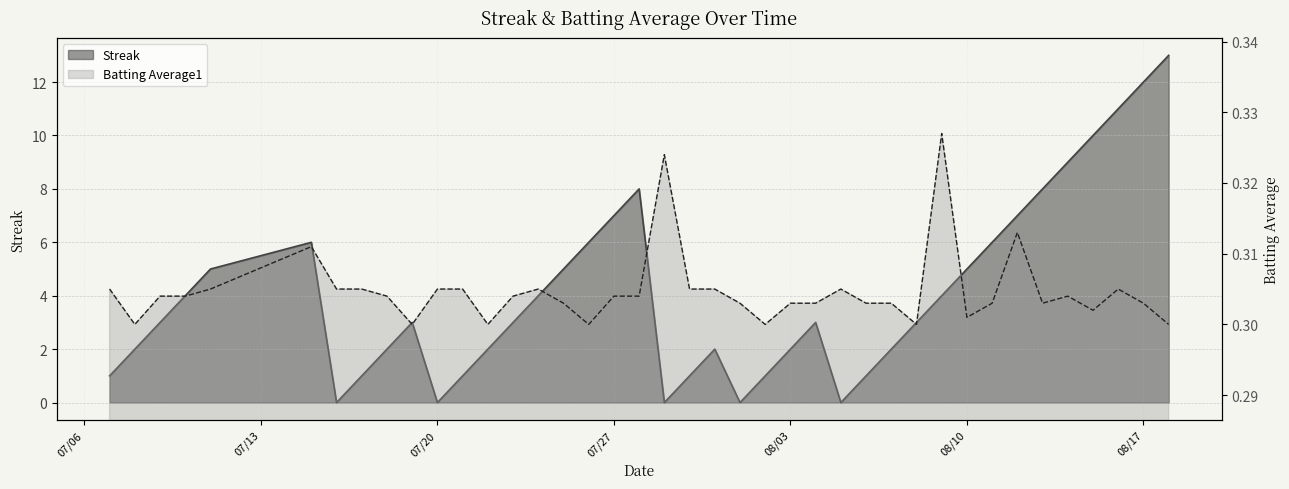

How many lines are shown in the chart?

2